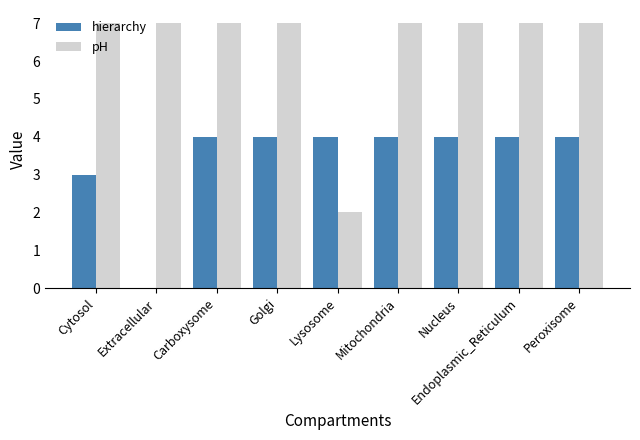

Which series has the largest total across all categories?

pH